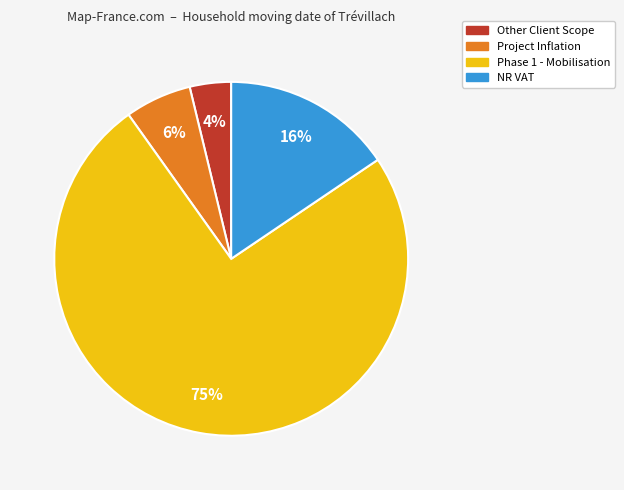

What is the majority slice?

Phase 1 - Mobilisation